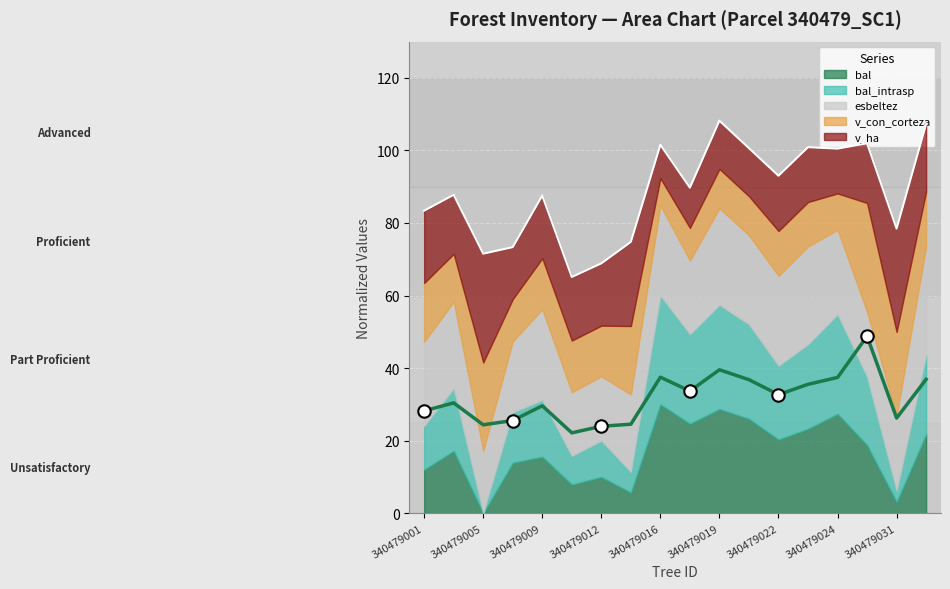

What is the change in value from 9 to 11?

+3.1